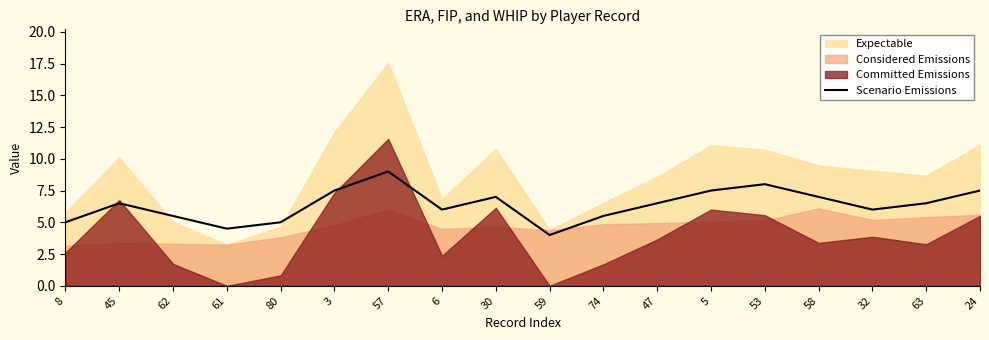

What position from the right is 53?

5